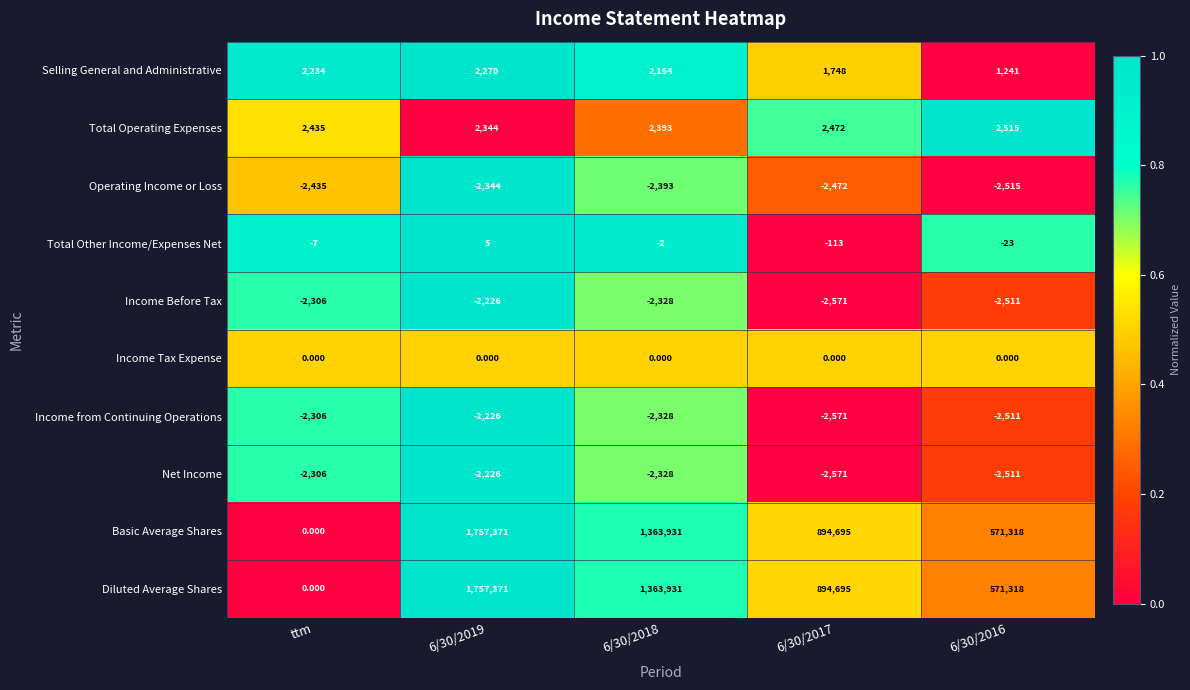

What is the spread (max minus min) of values at 6/30/2019?

1759715